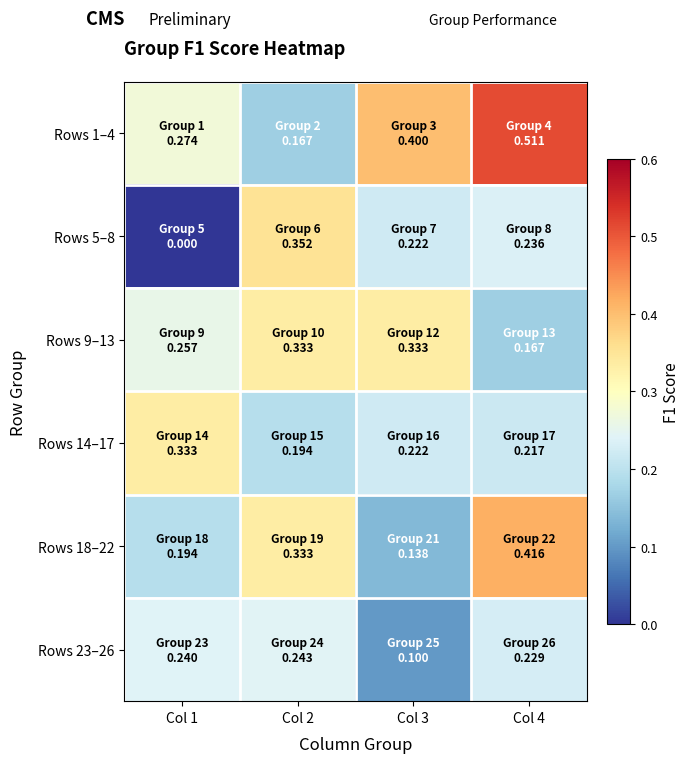

Reading left to right, extract all data points from this chart.

Rows 1–4: Col 1=0.3	Col 2=0.2	Col 3=0.4	Col 4=0.5
Rows 5–8: Col 1=0.0	Col 2=0.4	Col 3=0.2	Col 4=0.2
Rows 9–13: Col 1=0.3	Col 2=0.3	Col 3=0.3	Col 4=0.2
Rows 14–17: Col 1=0.3	Col 2=0.2	Col 3=0.2	Col 4=0.2
Rows 18–22: Col 1=0.2	Col 2=0.3	Col 3=0.1	Col 4=0.4
Rows 23–26: Col 1=0.2	Col 2=0.2	Col 3=0.1	Col 4=0.2